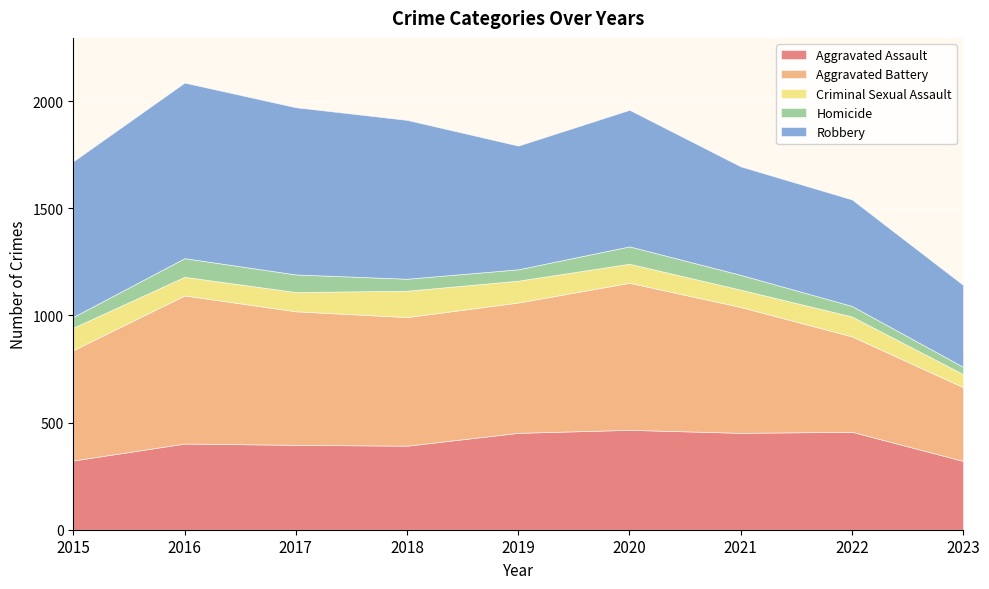

At which category does Homicide reach its first local peak?

2016